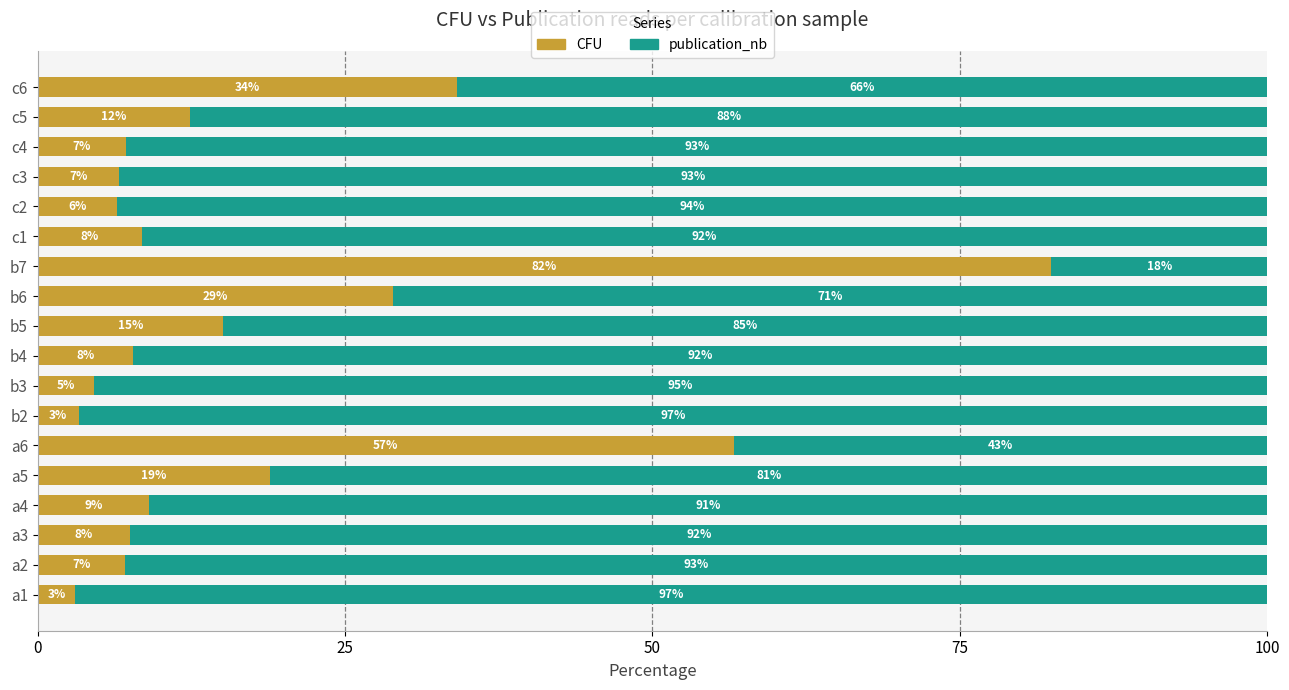

What is the total value across all series at a4?

100.0